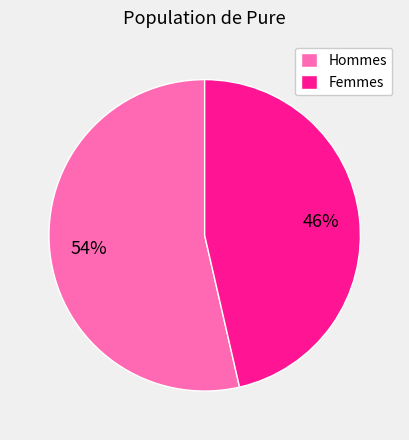

Between Femmes and Hommes, which is larger?

Hommes